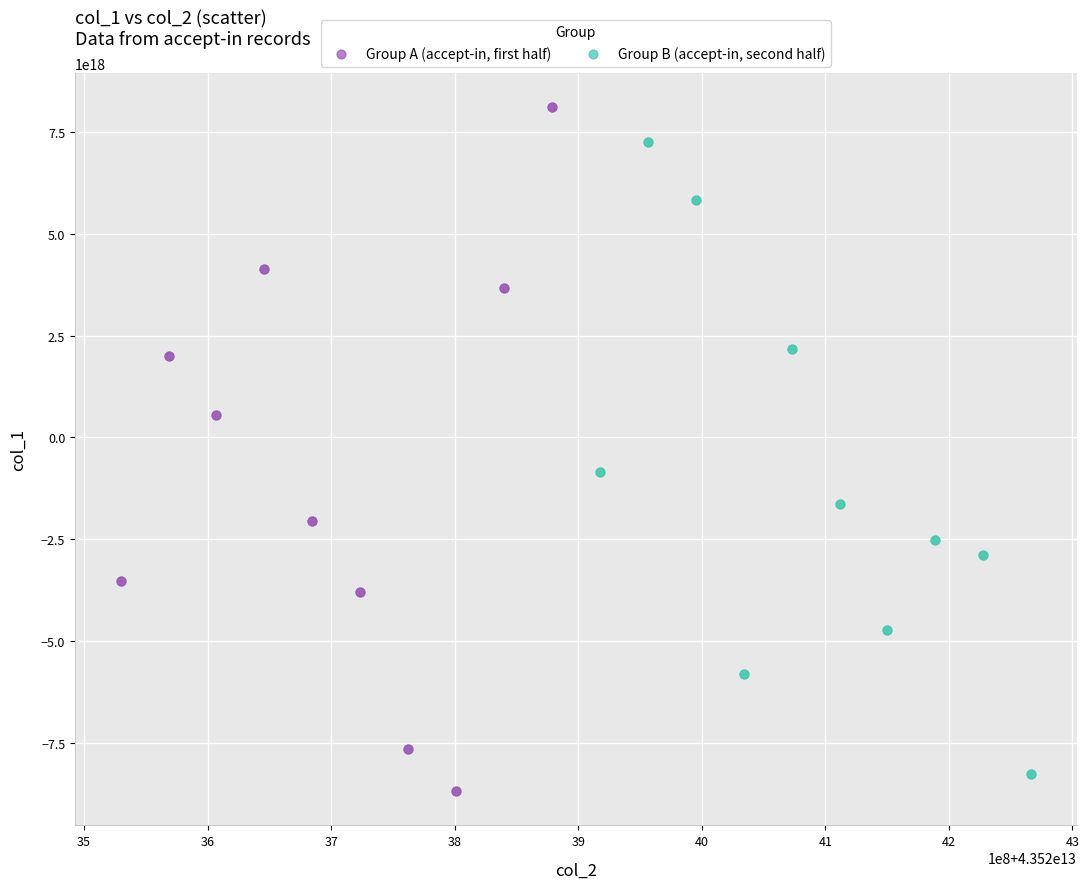

What are all the series names shown in the legend?

Group A (accept-in, first half), Group B (accept-in, second half)